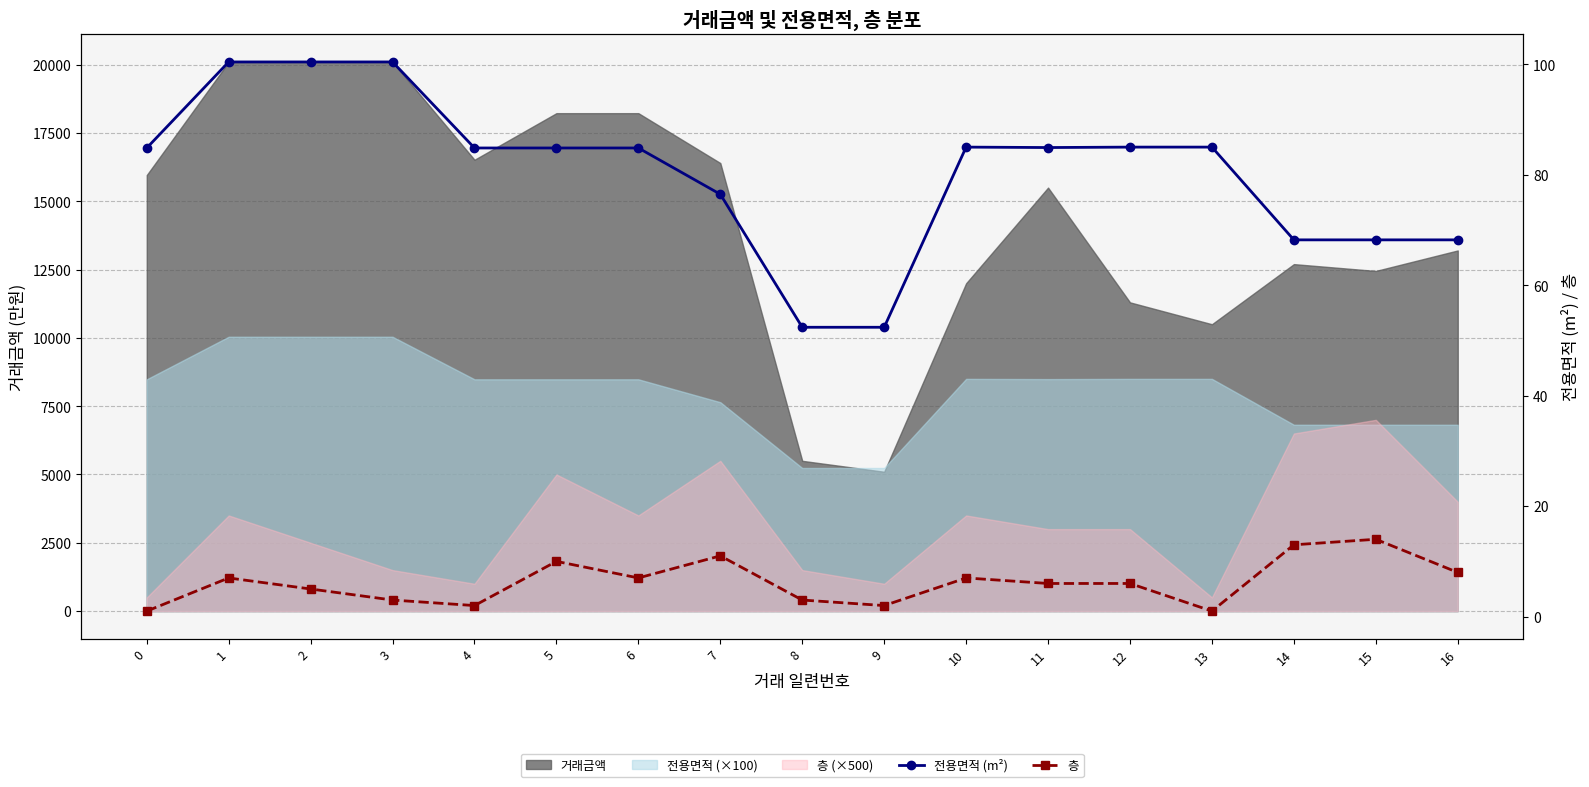

How many categories are shown in the chart?

17